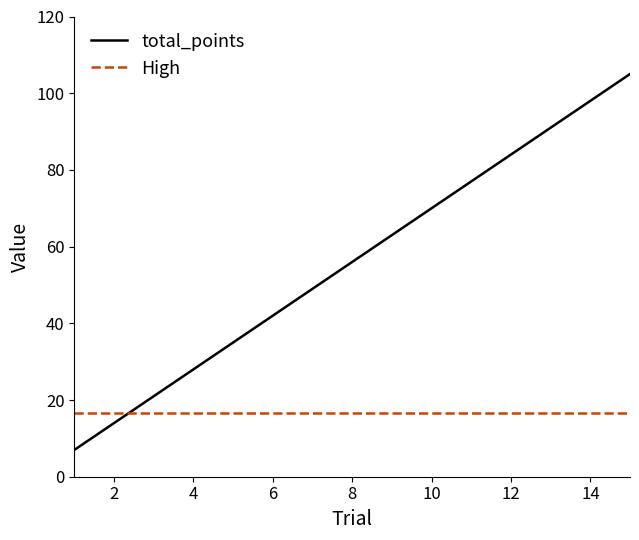

What is the minimum value for total_points?

7.0